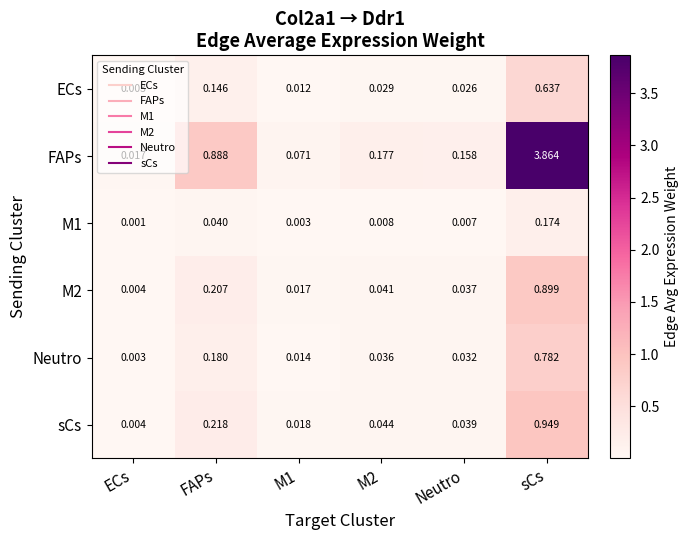

List the series in order of their peak value, lowest first.

M1, ECs, Neutro, M2, sCs, FAPs